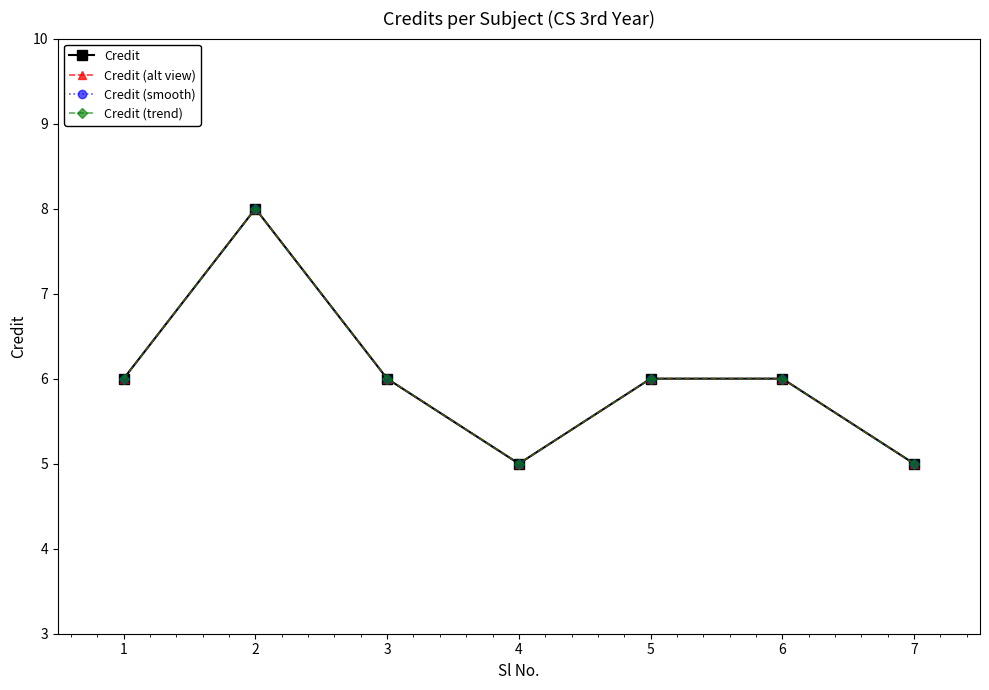

Which series has the largest range (max minus min)?

Credit